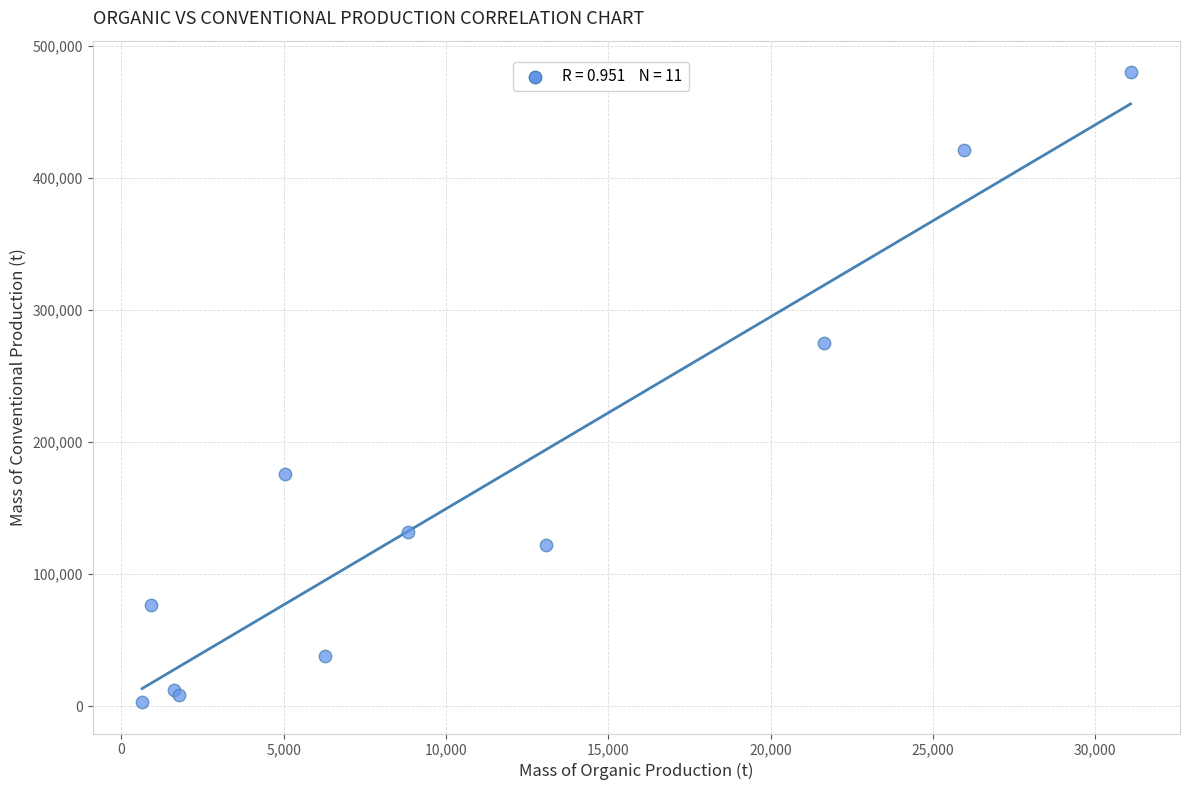

What Y value in the scatter plot is closest to 241728?

275132.0